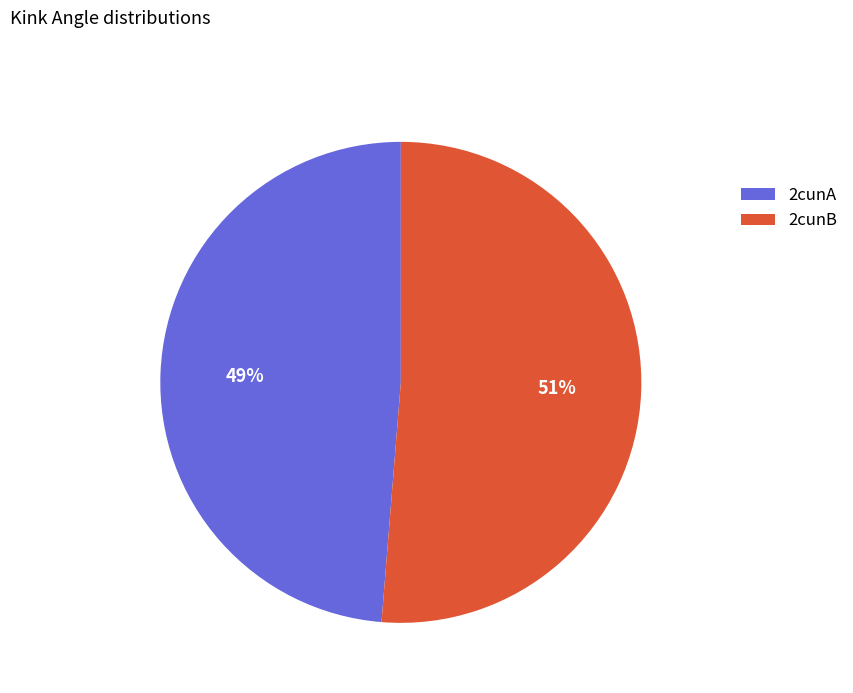

To the nearest percent, what is the average slice percentage?

50%